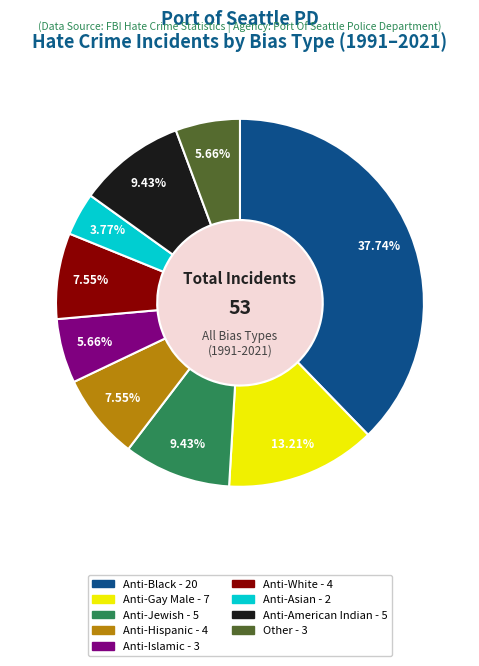

Is there a majority slice in this chart?

No